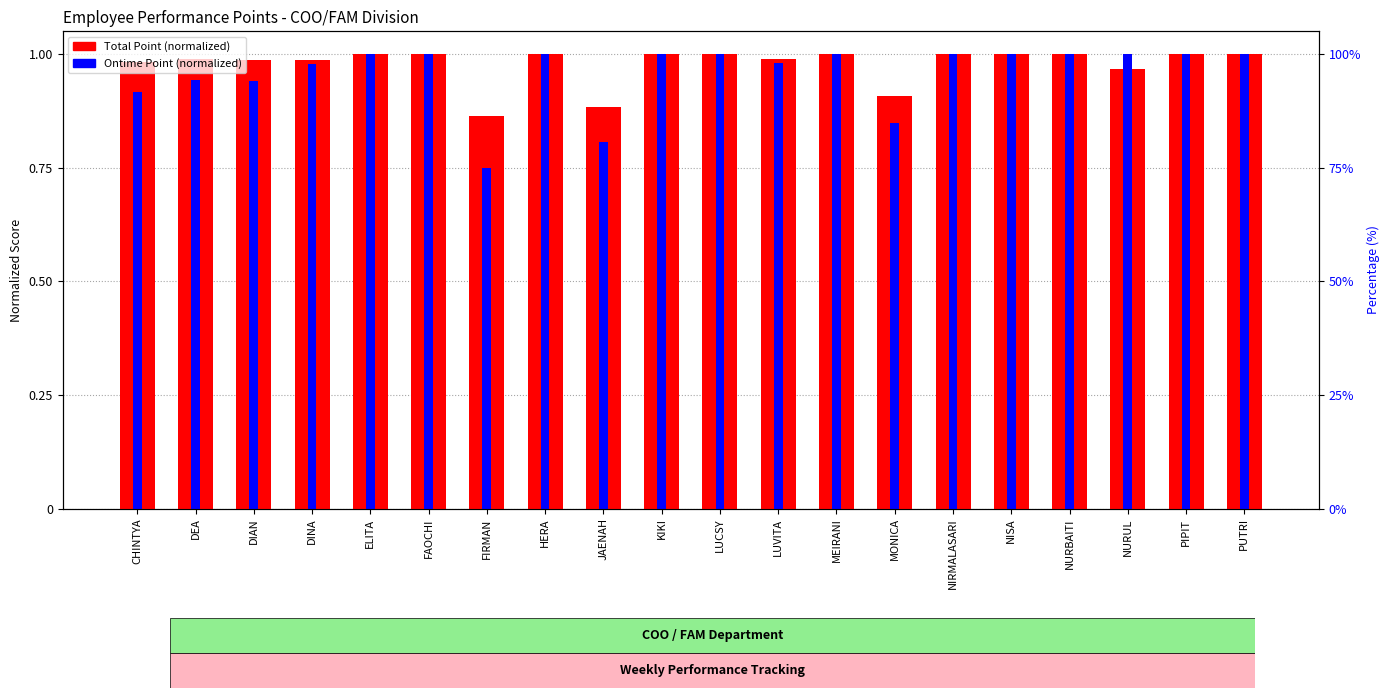

What is the value of the Total Point (normalized) bar at the 14th from the left?

0.9